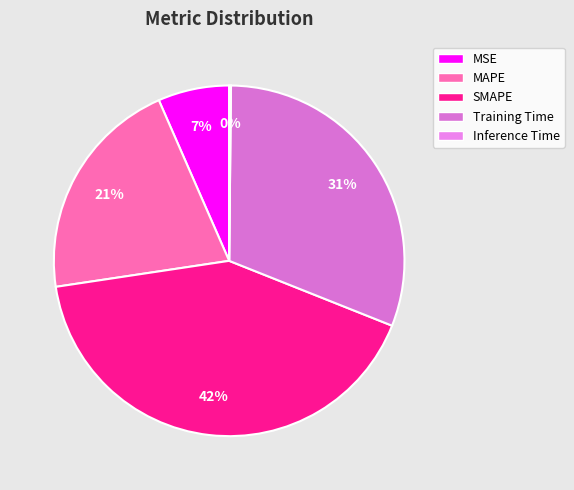

How many segments does this pie chart have?

5